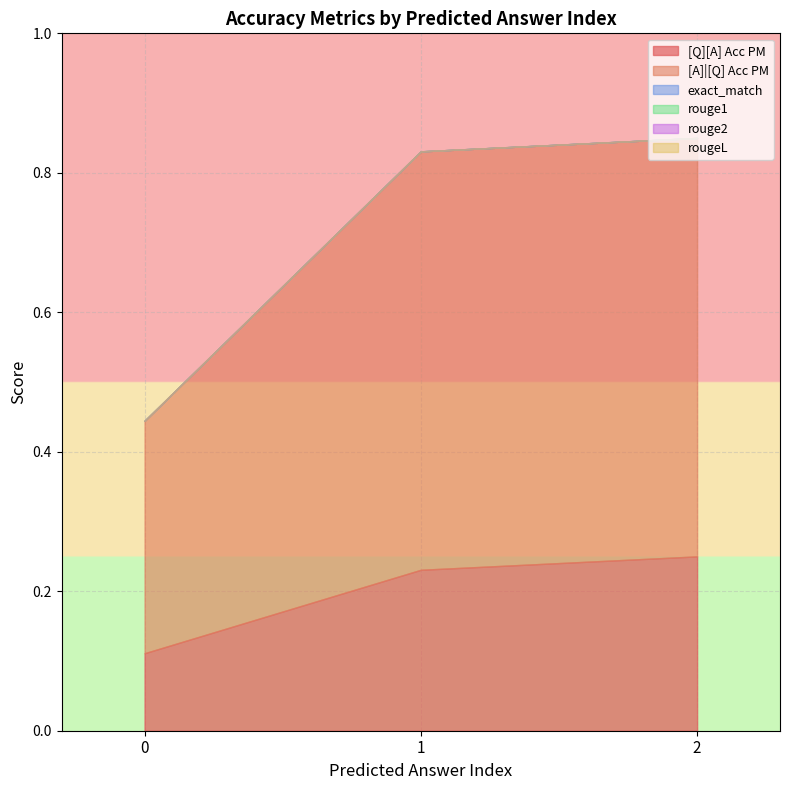

How many lines are shown in the chart?

6